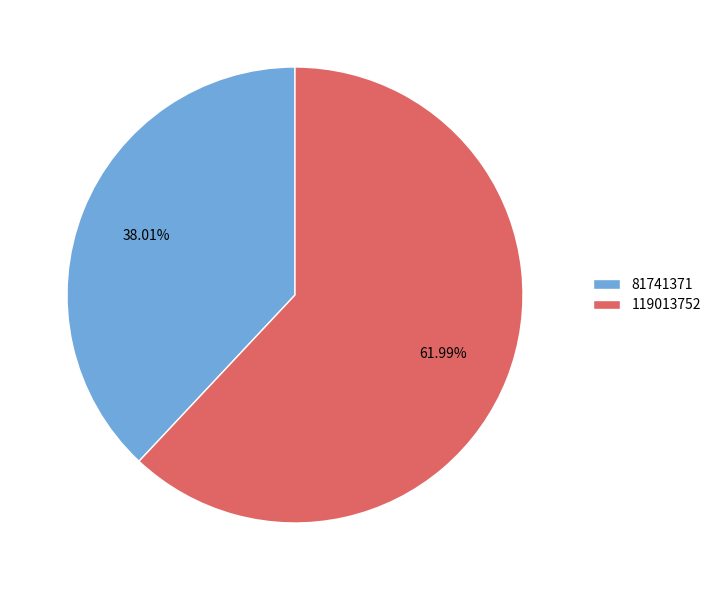

To the nearest percent, what is the difference between the 119013752 and 81741371 slice percentages?

24%